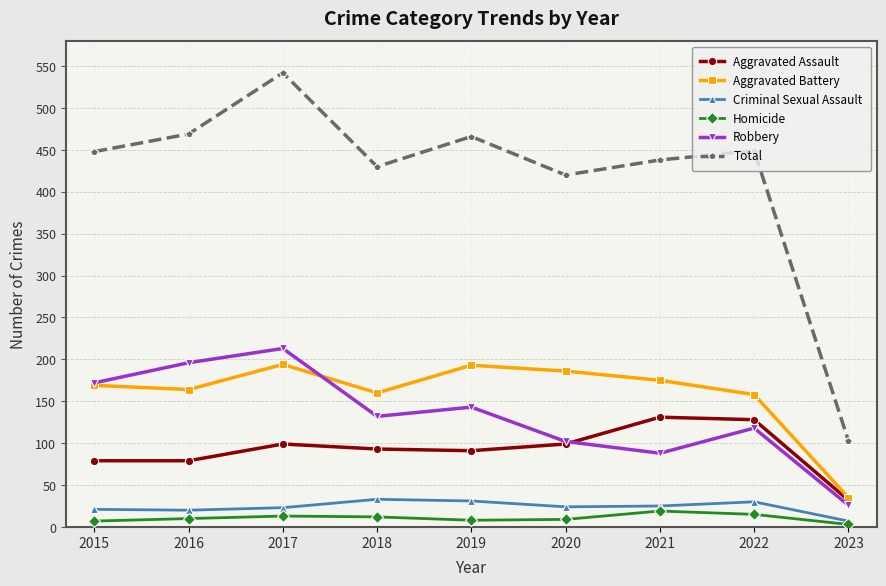

True or false: Robbery and Homicide intersect in this chart.

False